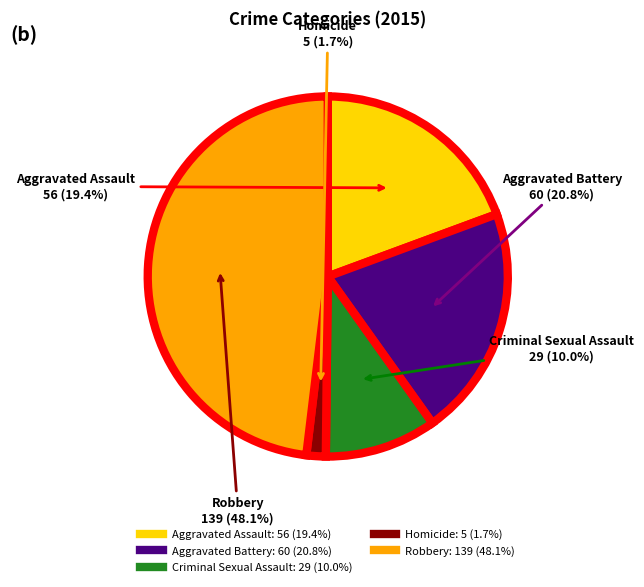

What is the ratio of the value at Aggravated Assault to the value at Aggravated Battery?

0.9